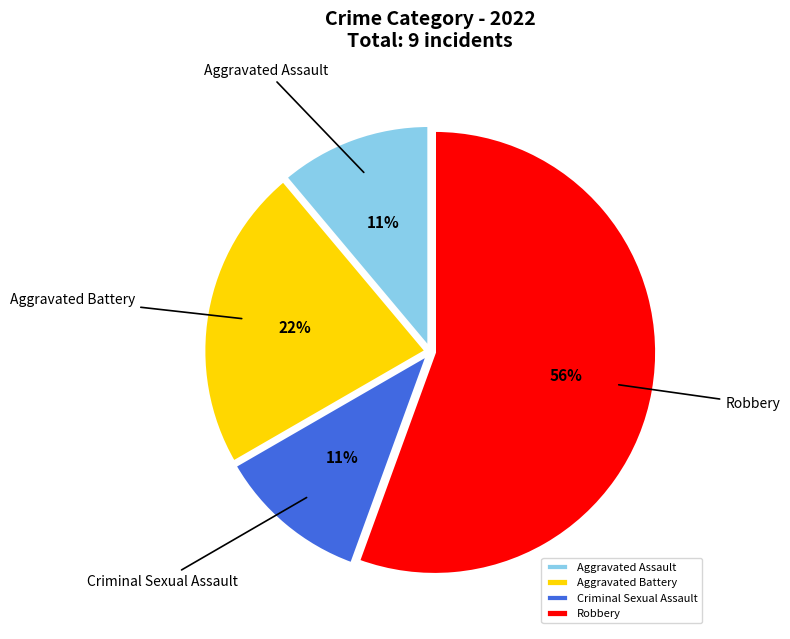

Count the number of slices in the pie.

4